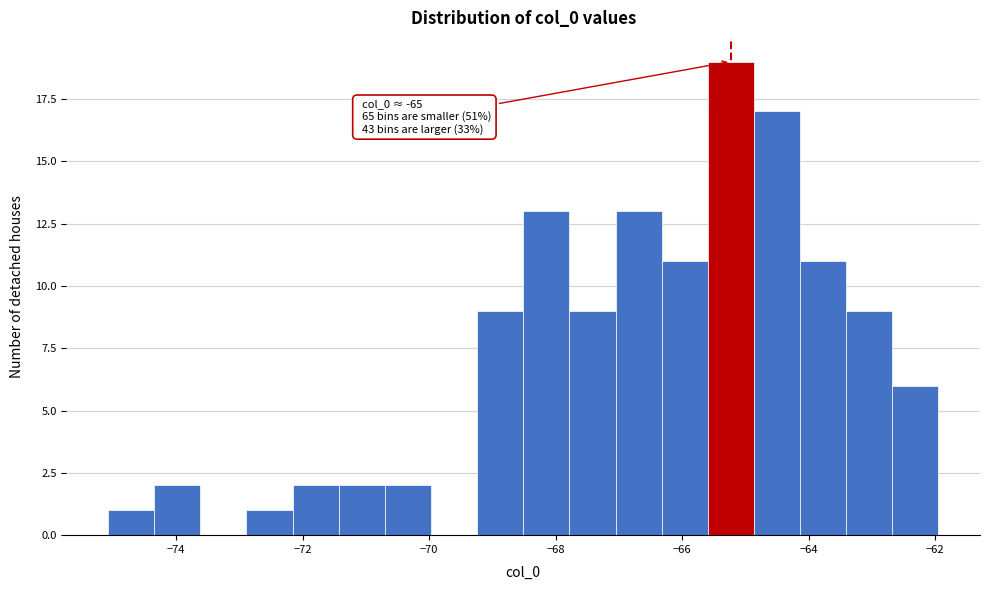

Around what value on the x-axis is the tallest bar? Give the approximate position of its centre, as read against the axis.

-65.2